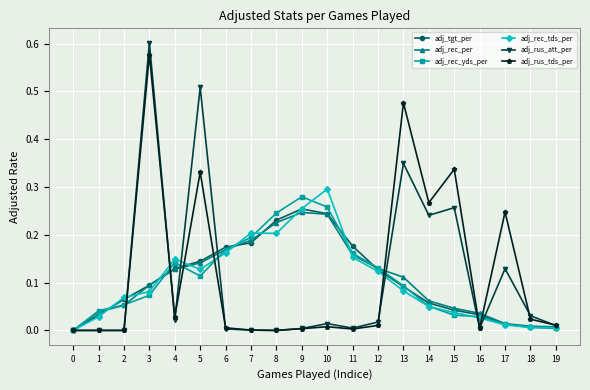

What are all the series names shown in the legend?

adj_tgt_per, adj_rec_per, adj_rec_yds_per, adj_rec_tds_per, adj_rus_att_per, adj_rus_tds_per